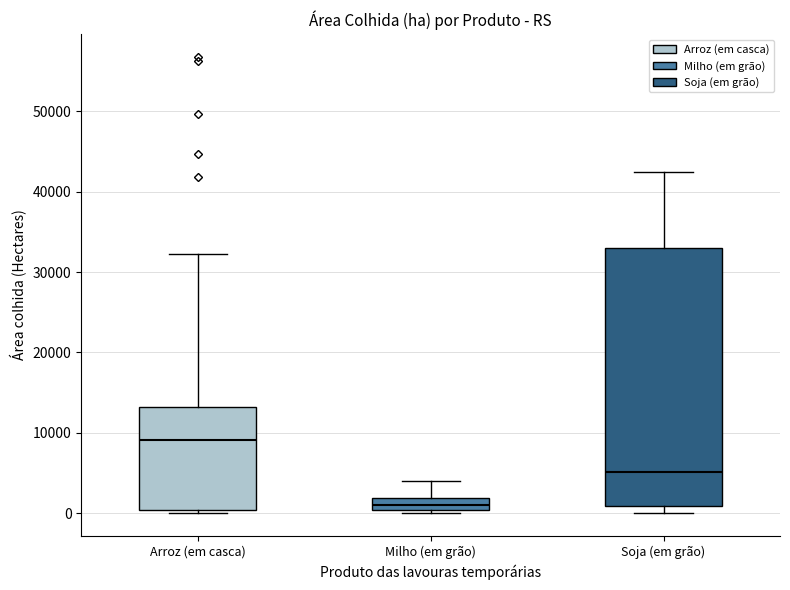

Which box has the lowest median line?

Milho (em grão)